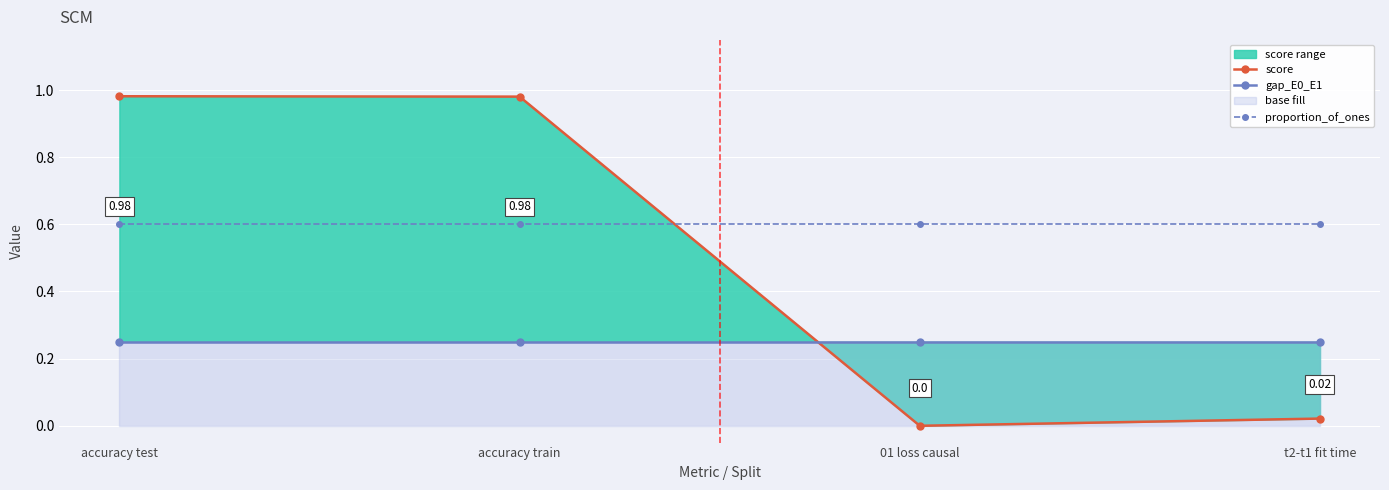

List the series in order of their peak value, lowest first.

gap_E0_E1, proportion_of_ones, score